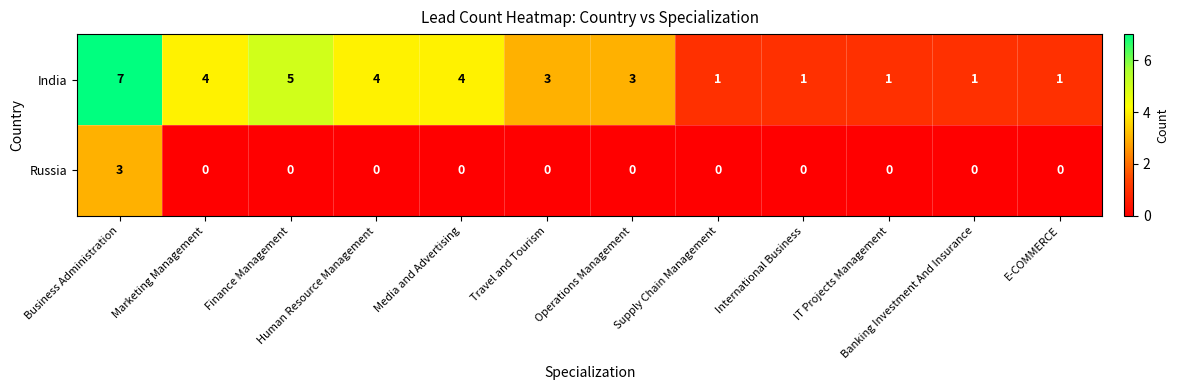

How many data points does each series have?

12